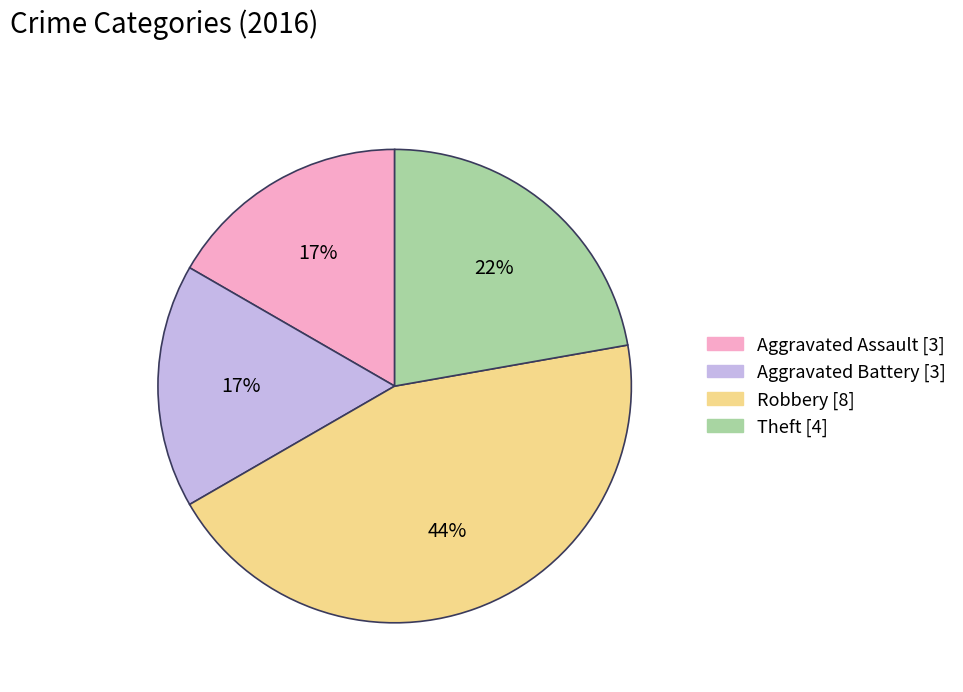

To the nearest percent, what is the average slice percentage?

25%